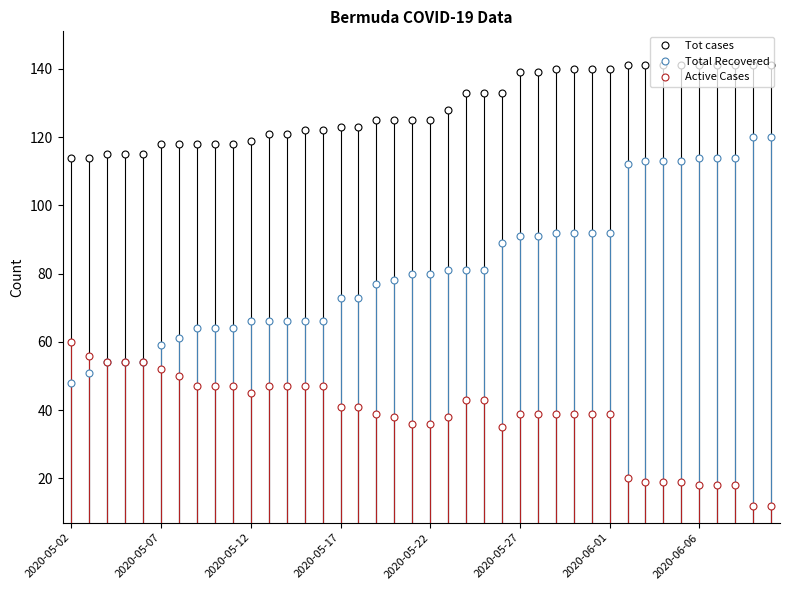

True or false: Tot cases and Active Cases intersect in this chart.

False